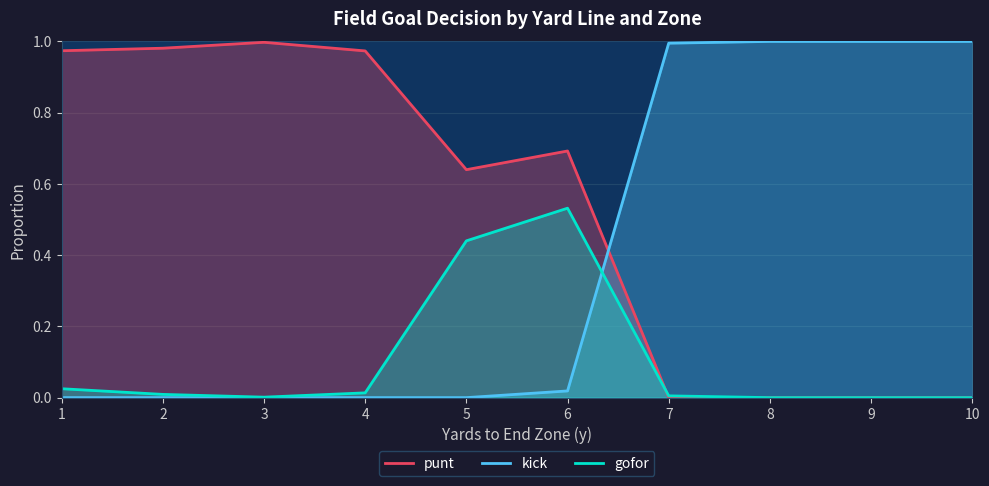

What is the greatest value displayed?

1.0